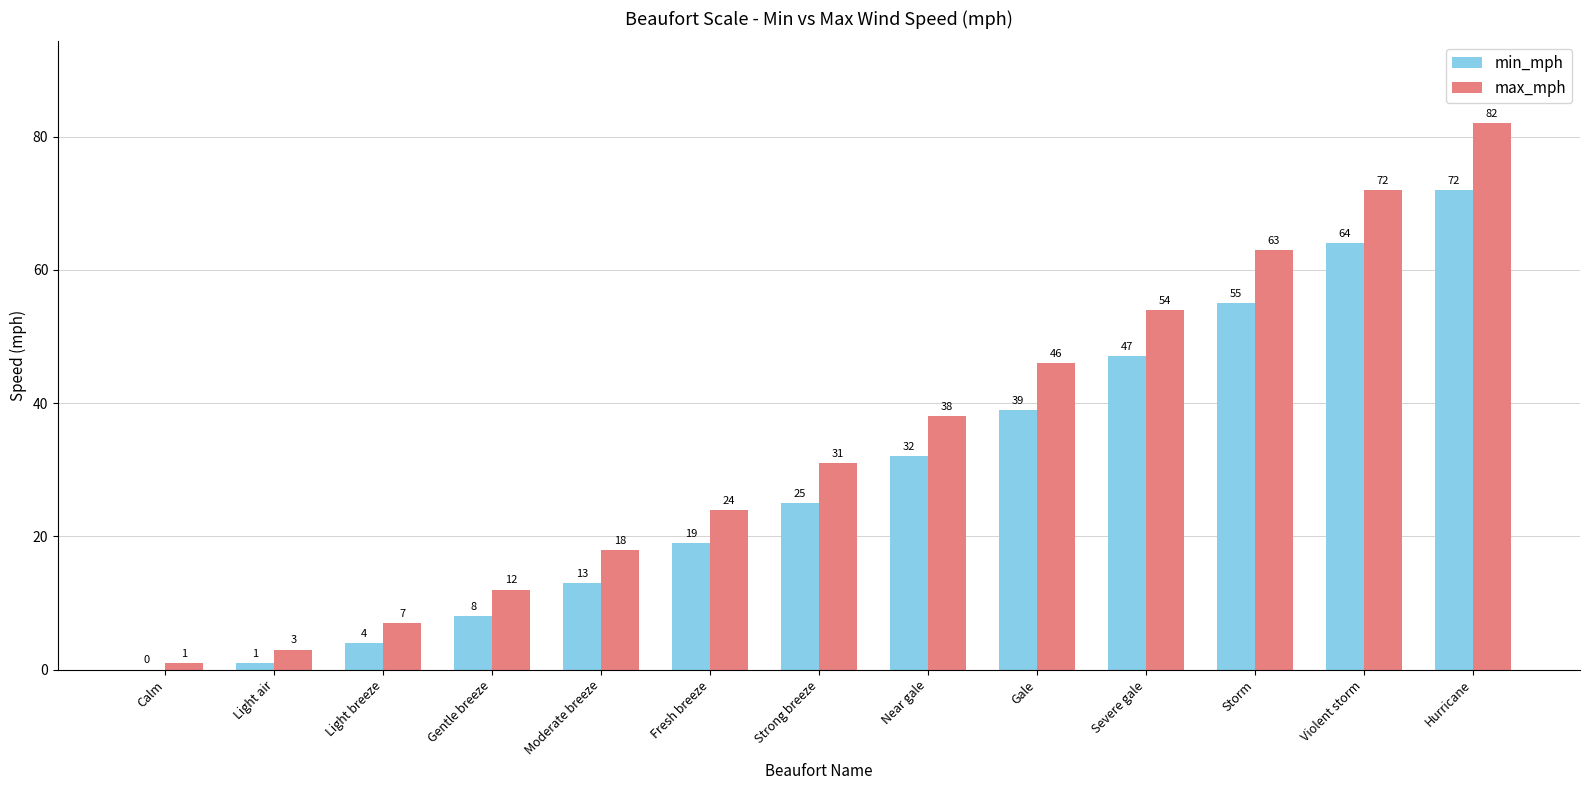

Between Light air and Severe gale, which series saw the biggest shift?

max_mph